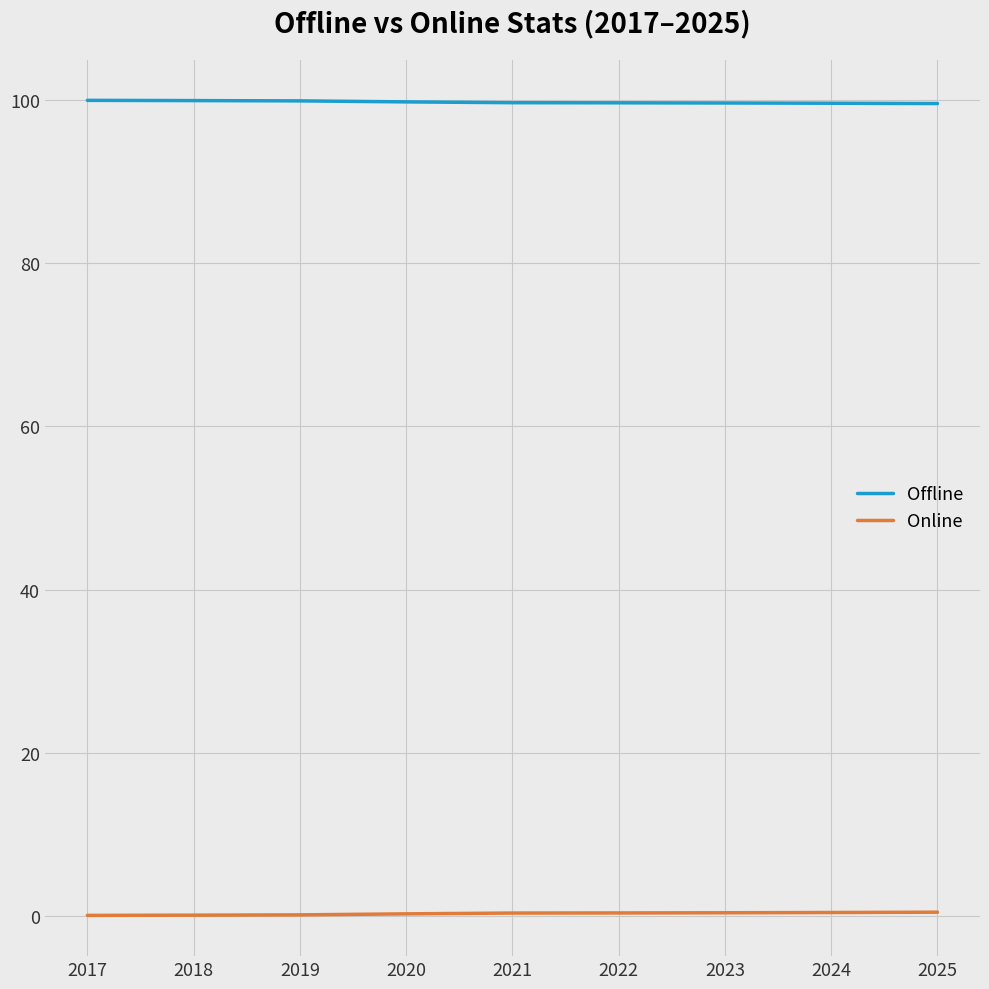

The value of Offline at 2017 is 99.9. True or false?

True